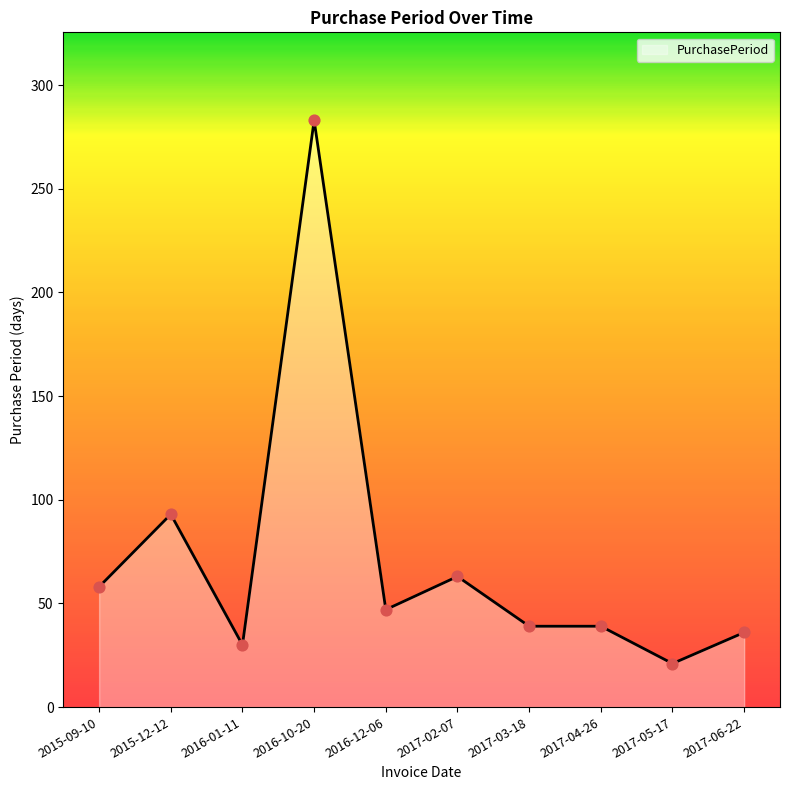

What is the ratio of the value at 2017-04-26 to the value at 2017-05-17?

1.9